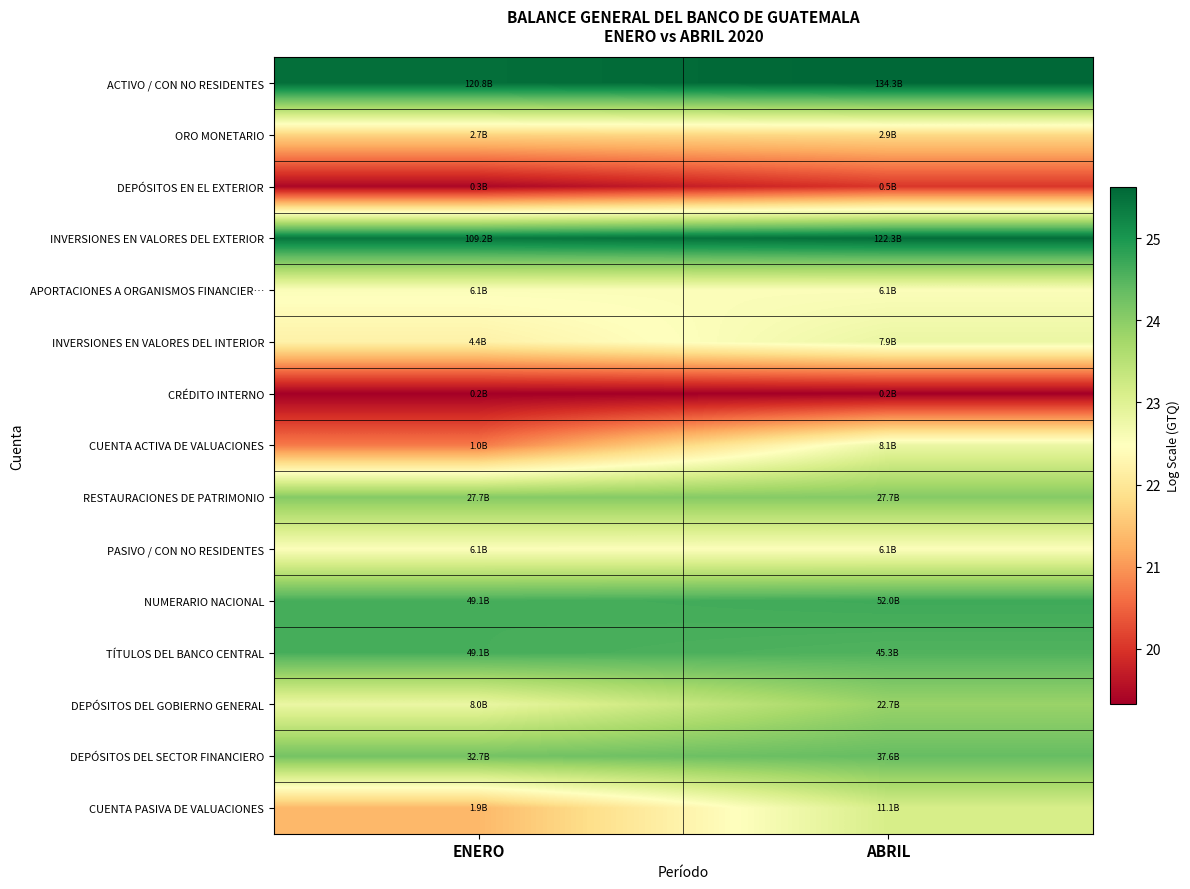

Reading left to right, transcribe all the data shown in this chart.

ACTIVO / CON NO RESIDENTES: ENERO=25.5	ABRIL=25.6
ORO MONETARIO: ENERO=21.7	ABRIL=21.8
DEPÓSITOS EN EL EXTERIOR: ENERO=19.4	ABRIL=20.0
INVERSIONES EN VALORES DEL EXTERIOR: ENERO=25.4	ABRIL=25.5
APORTACIONES A ORGANISMOS FINANCIER…: ENERO=22.5	ABRIL=22.5
INVERSIONES EN VALORES DEL INTERIOR: ENERO=22.2	ABRIL=22.8
CRÉDITO INTERNO: ENERO=19.3	ABRIL=19.3
CUENTA ACTIVA DE VALUACIONES: ENERO=20.7	ABRIL=22.8
RESTAURACIONES DE PATRIMONIO: ENERO=24.0	ABRIL=24.0
PASIVO / CON NO RESIDENTES: ENERO=22.5	ABRIL=22.5
NUMERARIO NACIONAL: ENERO=24.6	ABRIL=24.7
TÍTULOS DEL BANCO CENTRAL: ENERO=24.6	ABRIL=24.5
DEPÓSITOS DEL GOBIERNO GENERAL: ENERO=22.8	ABRIL=23.8
DEPÓSITOS DEL SECTOR FINANCIERO: ENERO=24.2	ABRIL=24.4
CUENTA PASIVA DE VALUACIONES: ENERO=21.4	ABRIL=23.1